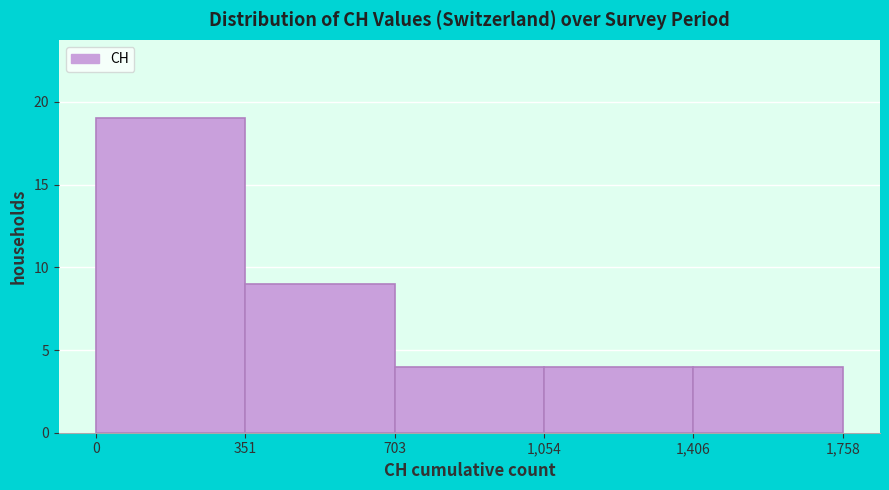

How tall is the bar that spans 351 to 703 on the x-axis? The values are not printed on the chart, so give them approximately, as read against the axis.

9